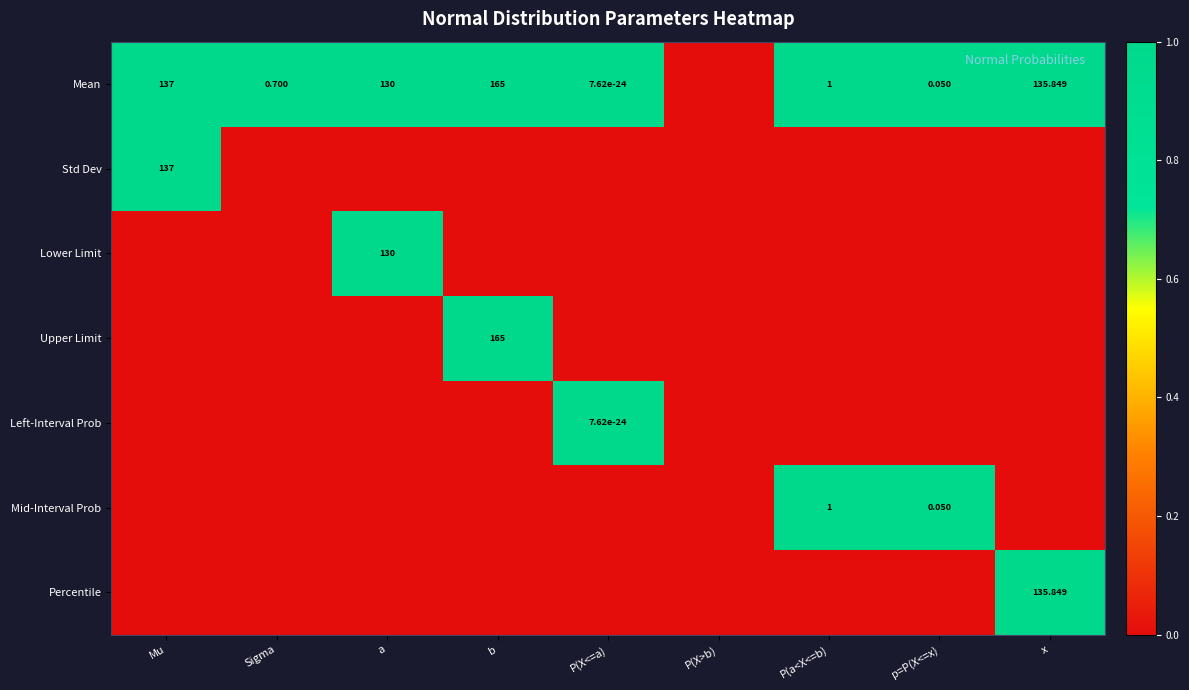

At how many categories does at least one series exceed 0?

8